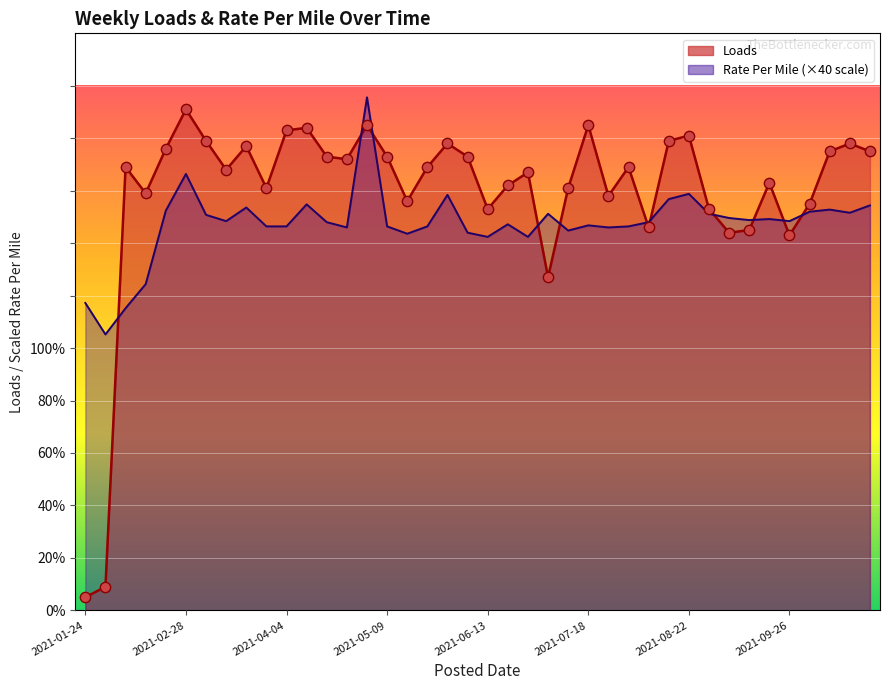

What are all the series names shown in the legend?

Loads, RatePerMile